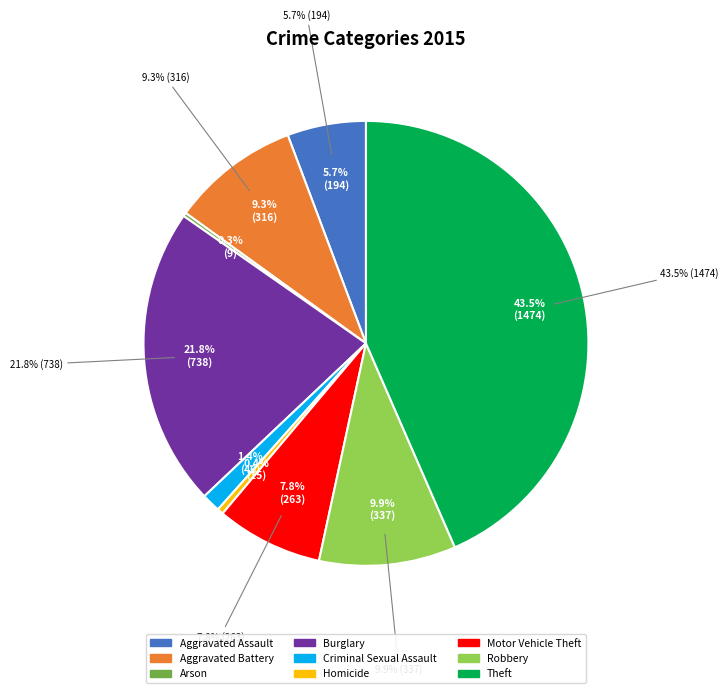

How many slices are in this pie chart?

9